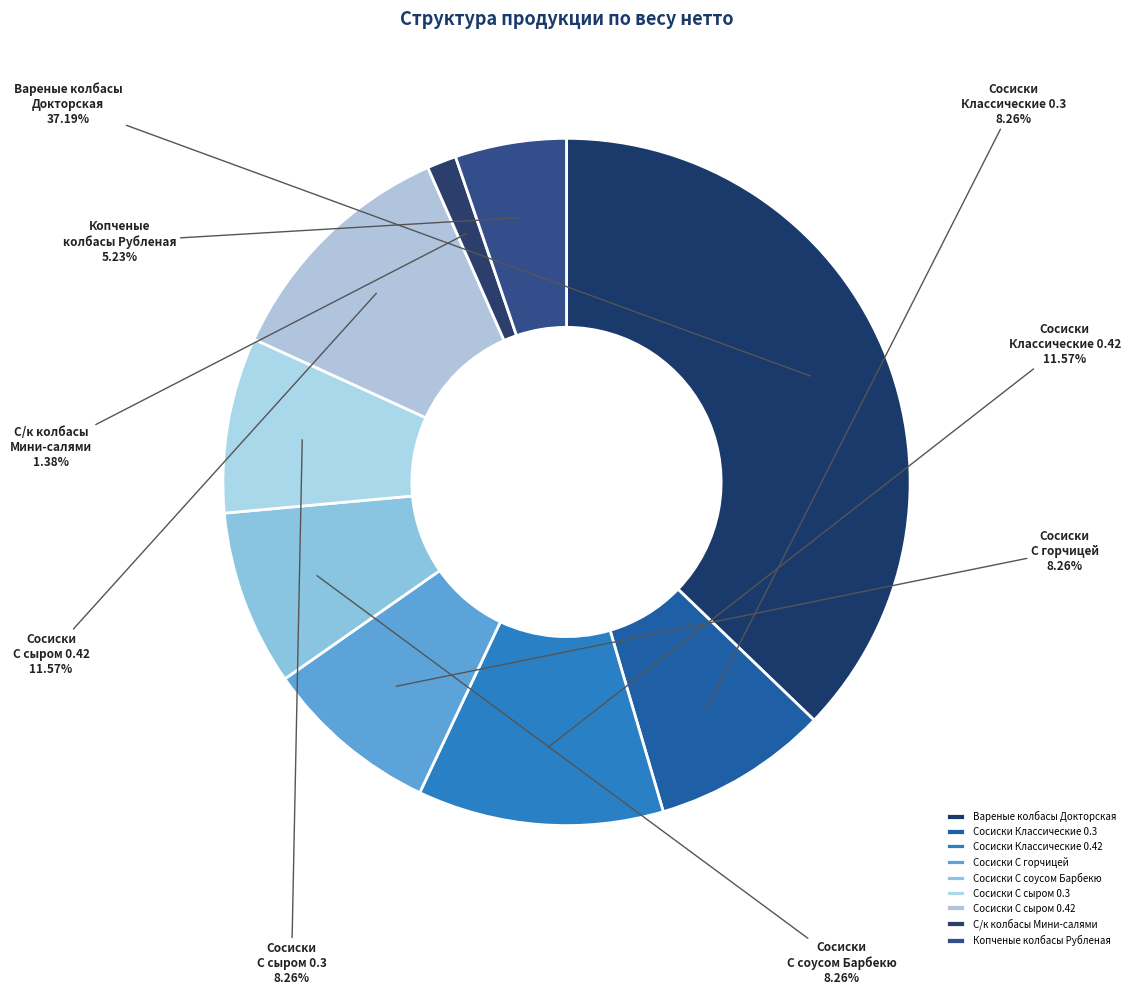

To the nearest percent, what is the average slice percentage?

11%